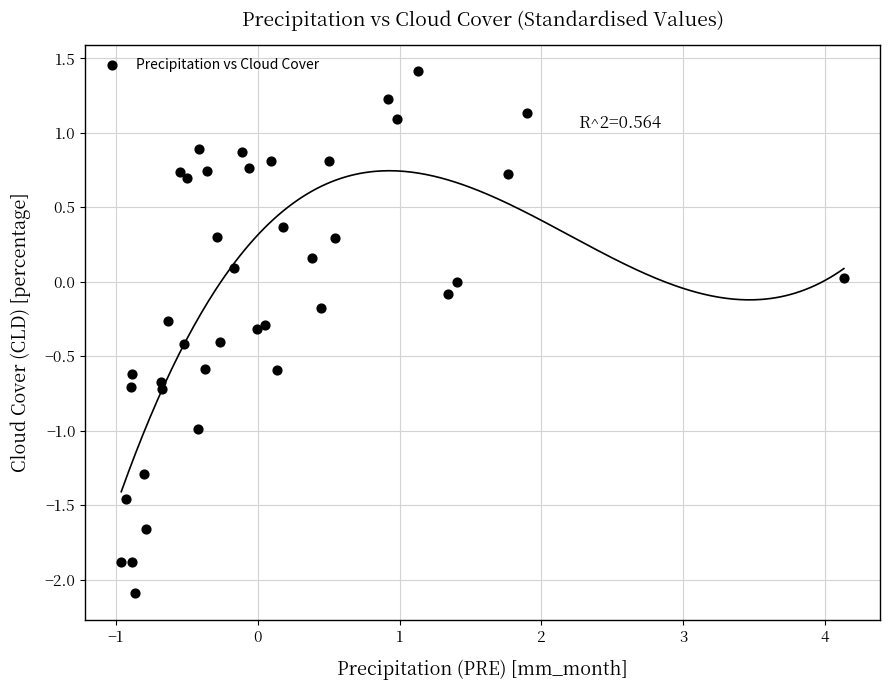

What is the range of X values (max minus min)?

5.1